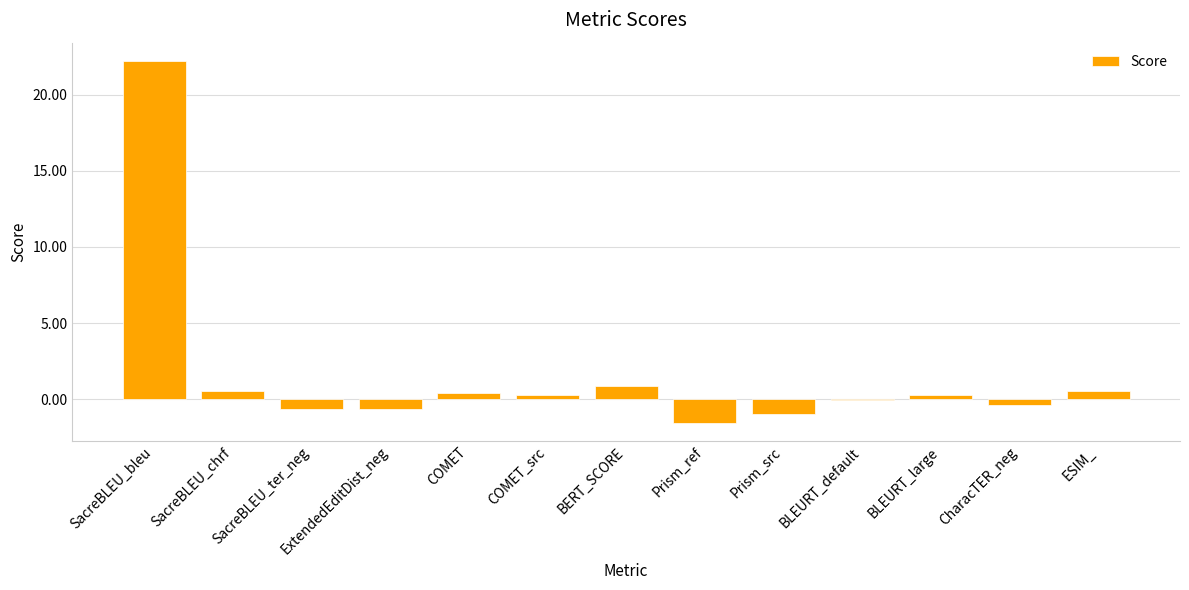

At which category does the chart reach its peak across all series?

SacreBLEU_bleu